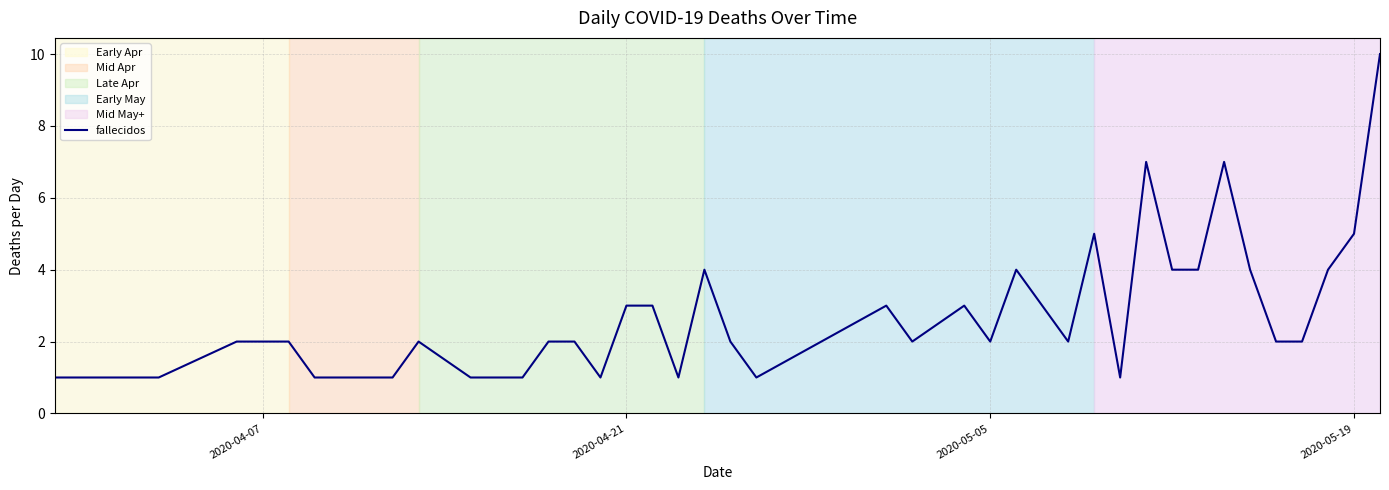

What is the greatest value displayed?

10